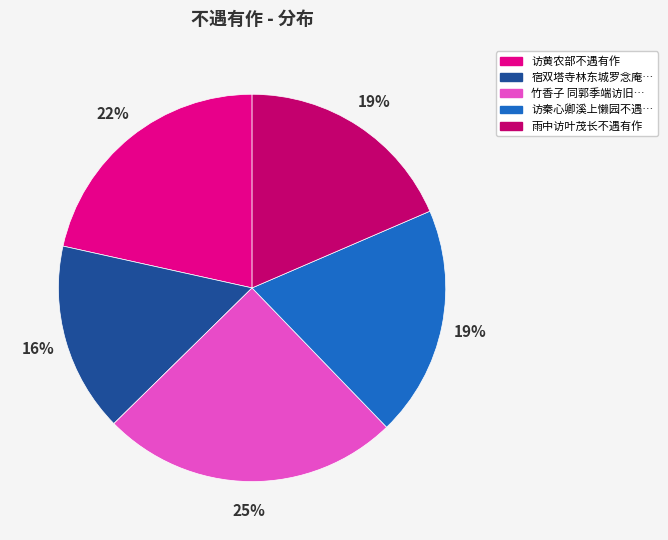

To the nearest percent, what is the average slice percentage?

20%